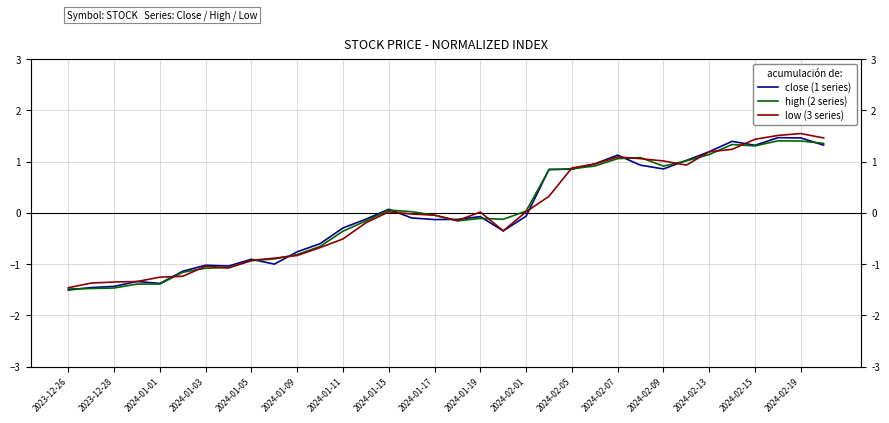

Where is low (3 series) nearest to the value 0?

2024-01-19